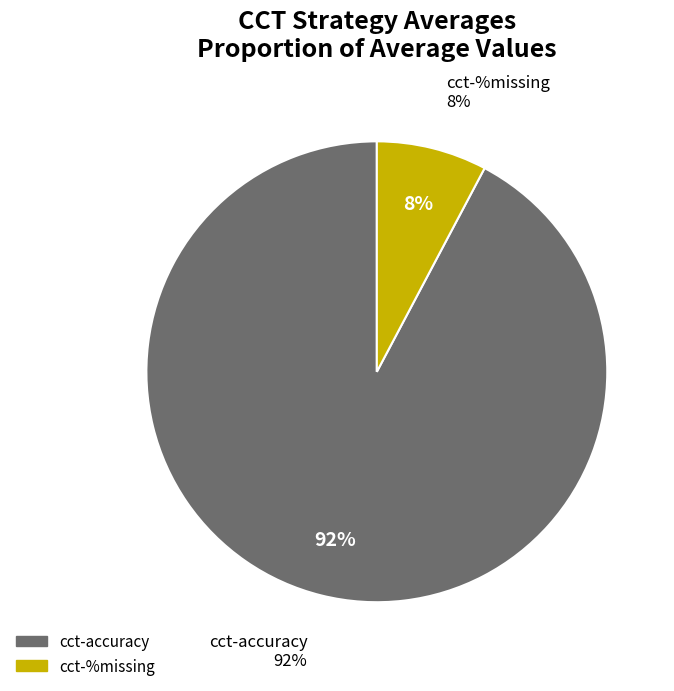

Which category has the biggest portion of the pie?

cct-accuracy